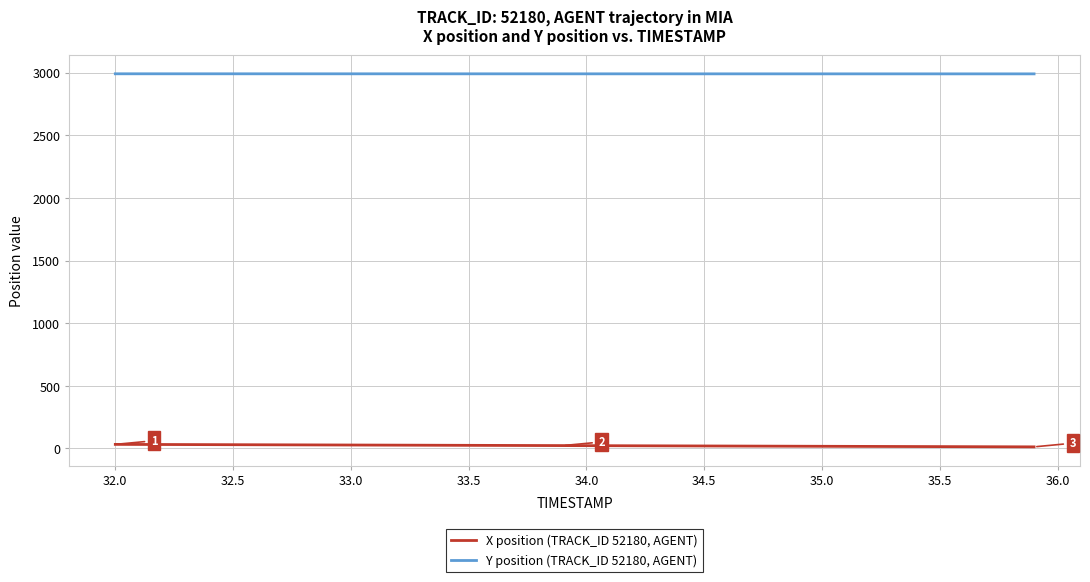

Which series has the largest total across all categories?

Y position (TRACK_ID 52180, AGENT)